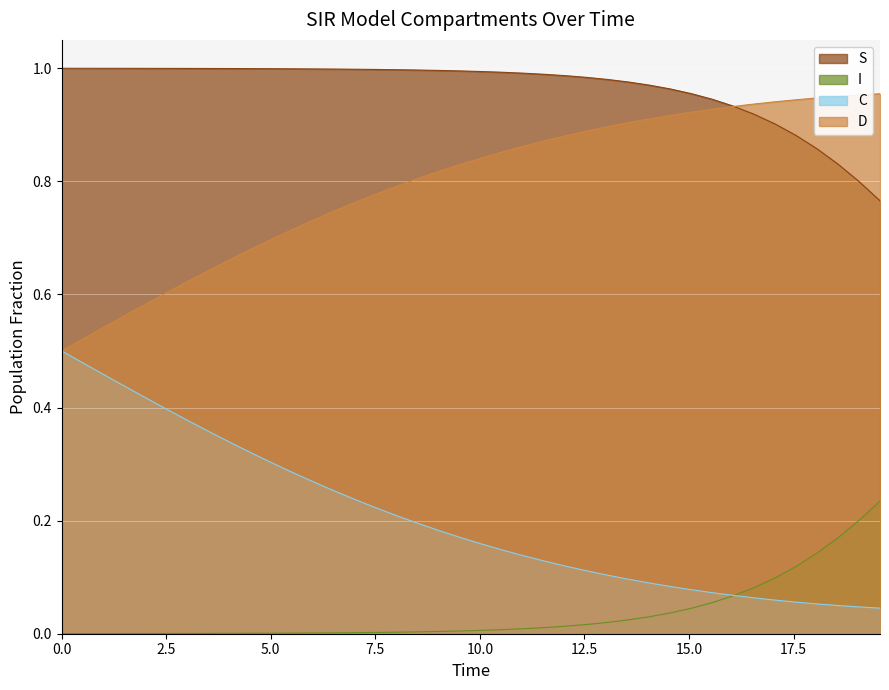

True or false: I and S cross at least once.

False